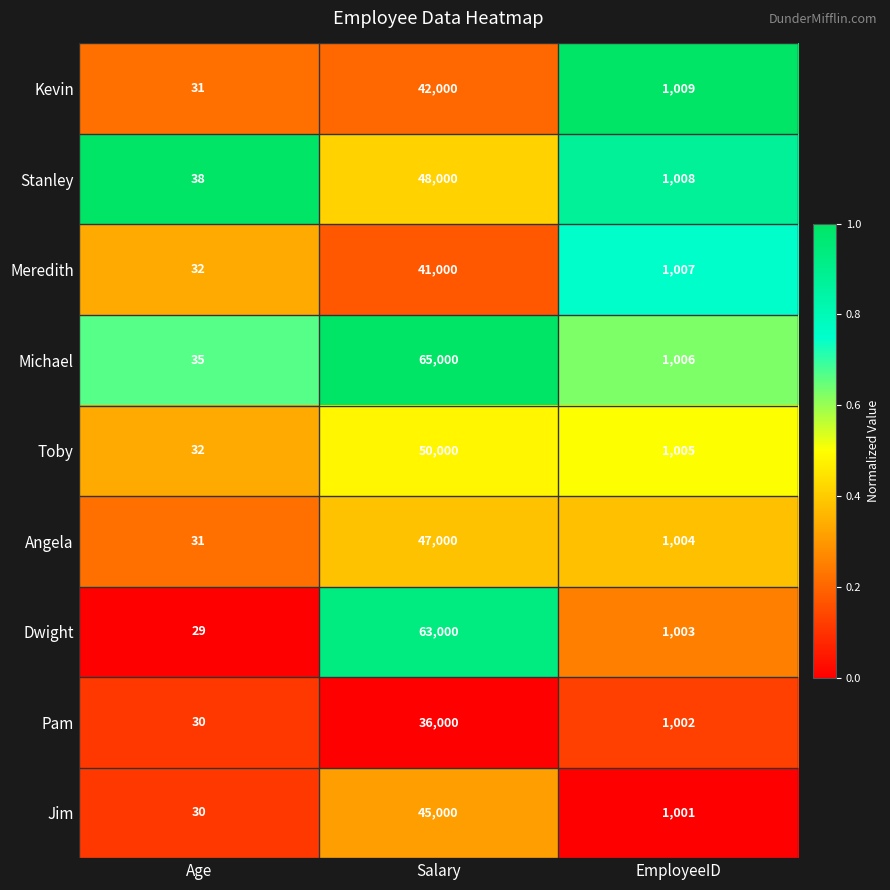

Which series has the largest total across all categories?

Michael